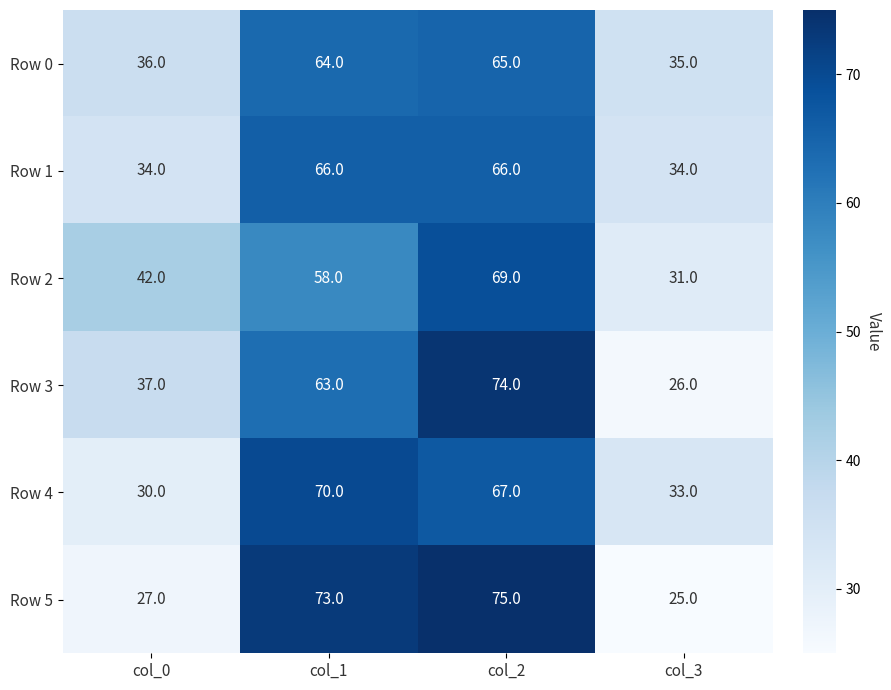

Rank the series at col_1 from highest to lowest value.

Row 5, Row 4, Row 1, Row 0, Row 3, Row 2